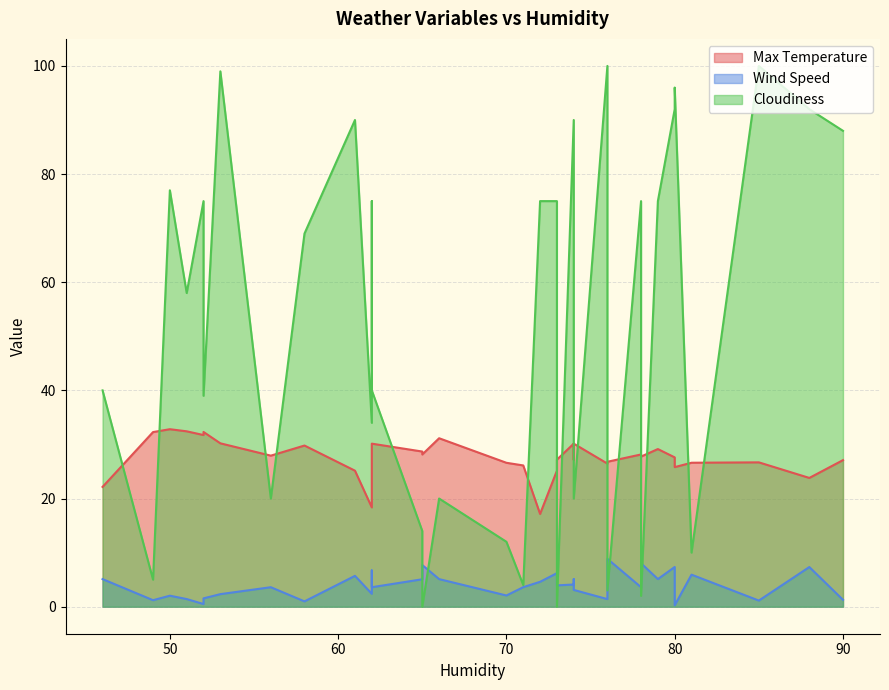

What is the total value across all series at 65?

47.8